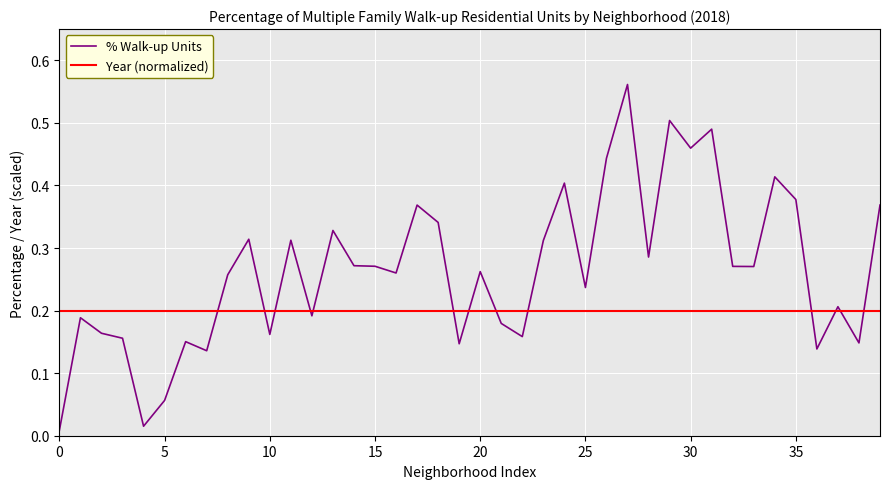

At how many categories does at least one series exceed 0?

40